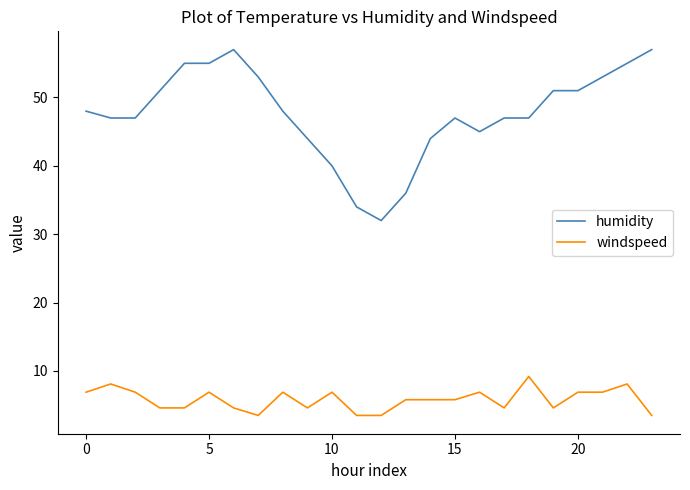

What is the greatest value displayed?

57.0